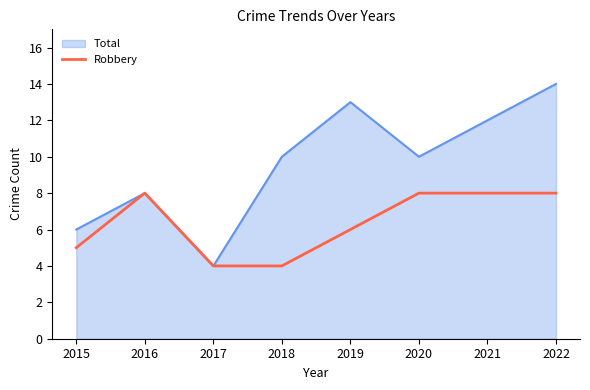

What is the difference between the highest and lowest values at 2022?

6